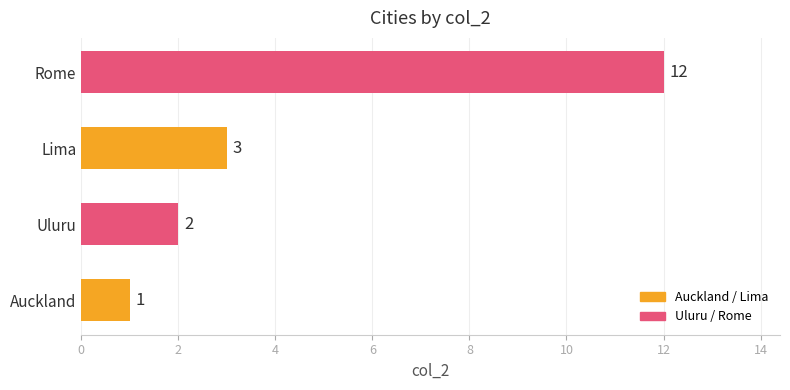

Where is the data nearest to the value 6?

Lima